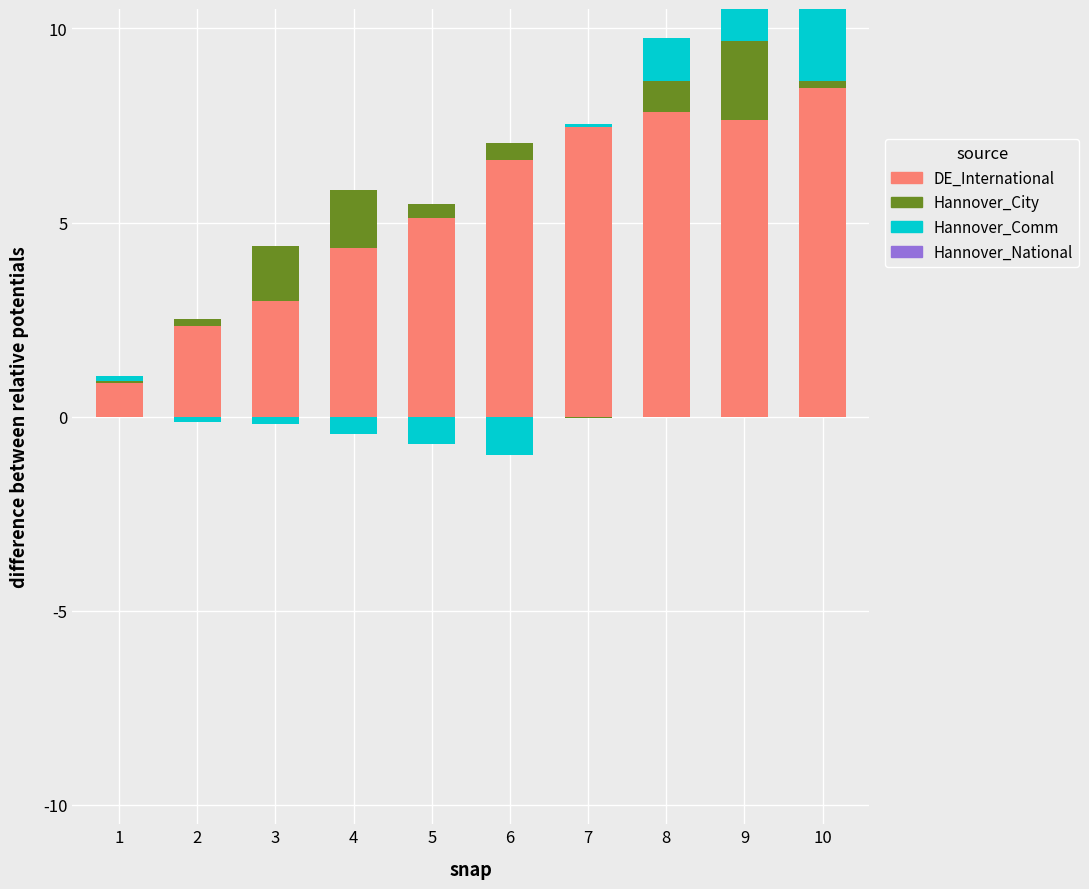

Where does the DE_International series first go above 6?

6